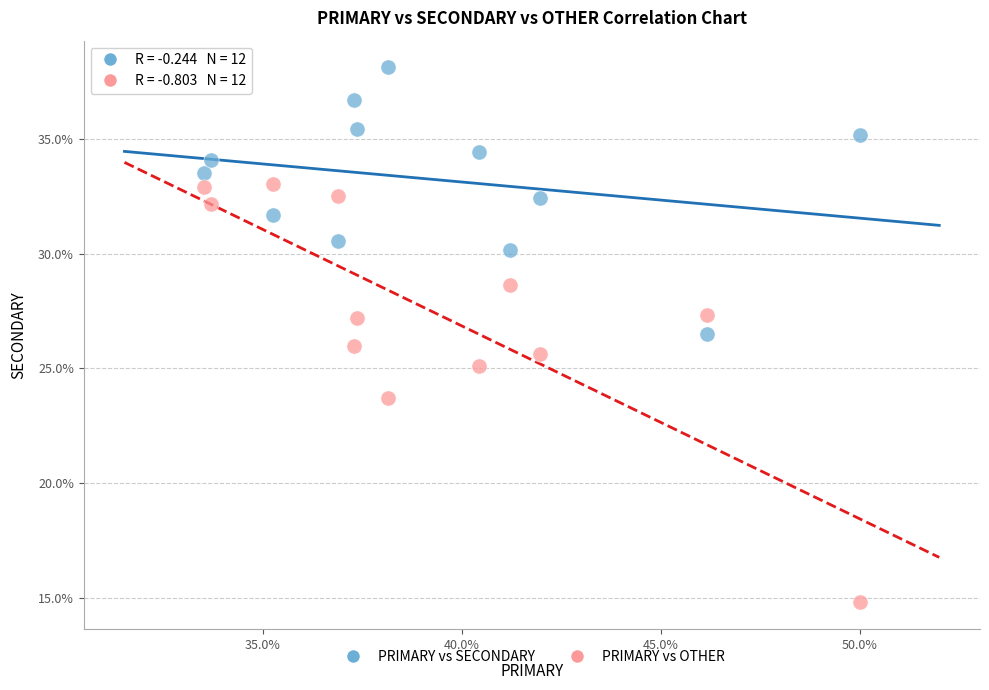

Which series contains the highest Y value?

PRIMARY vs SECONDARY